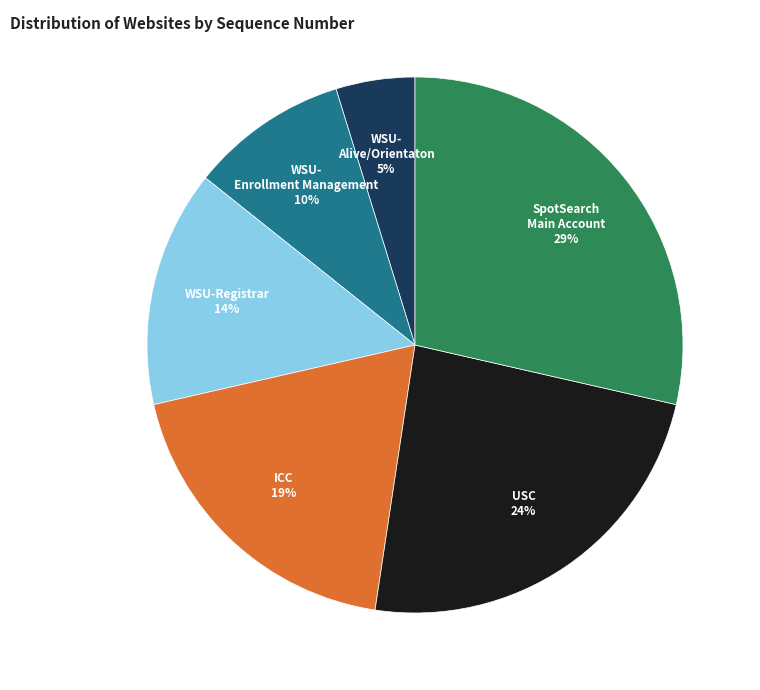

True or false: WSU-Registrar accounts for 9% of the total.

False